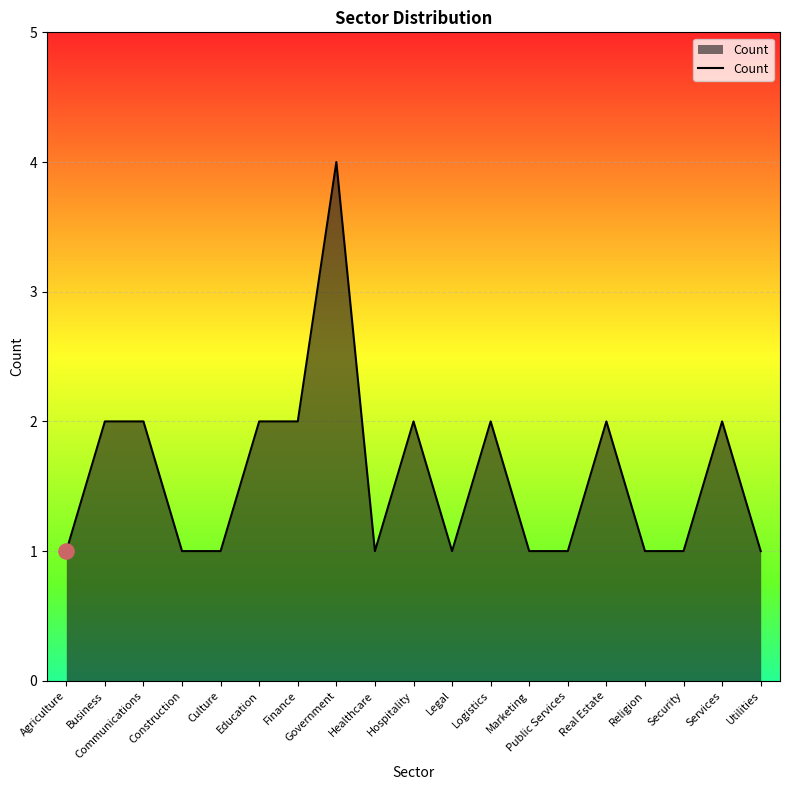

Approximately how many times larger is the value at Security compared to Religion?

1.0